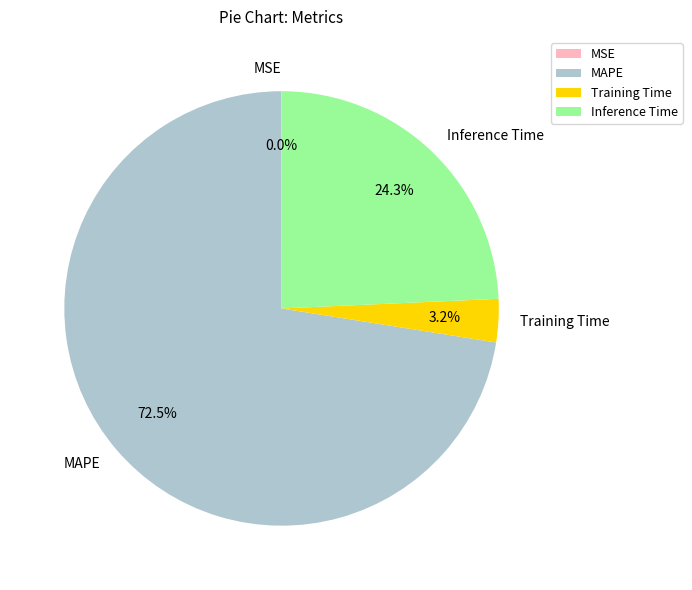

Which category has the biggest portion of the pie?

MAPE